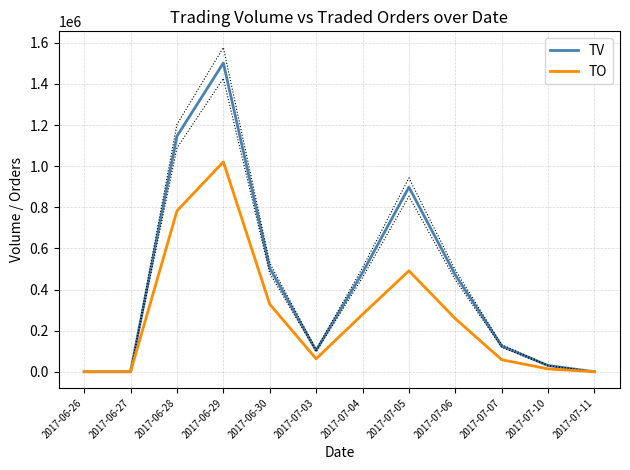

Reading left to right, transcribe all the data shown in this chart.

TV: 2017-06-26=0	2017-06-27=0	2017-06-28=1146000	2017-06-29=1502000	2017-06-30=504000	2017-07-03=103000	2017-07-04=482000	2017-07-05=898000	2017-07-06=471000	2017-07-07=125000	2017-07-10=30000	2017-07-11=0
TO: 2017-06-26=0	2017-06-27=0	2017-06-28=782260	2017-06-29=1021050	2017-06-30=328370	2017-07-03=62830	2017-07-04=279020	2017-07-05=491000	2017-07-06=258250	2017-07-07=58360	2017-07-10=13800	2017-07-11=0